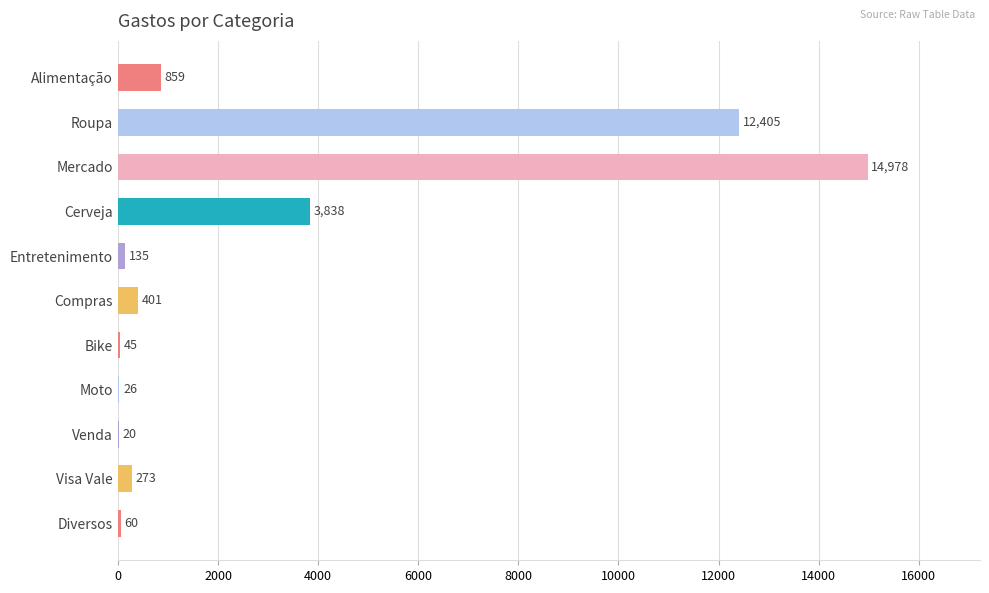

What is the average value?

3004